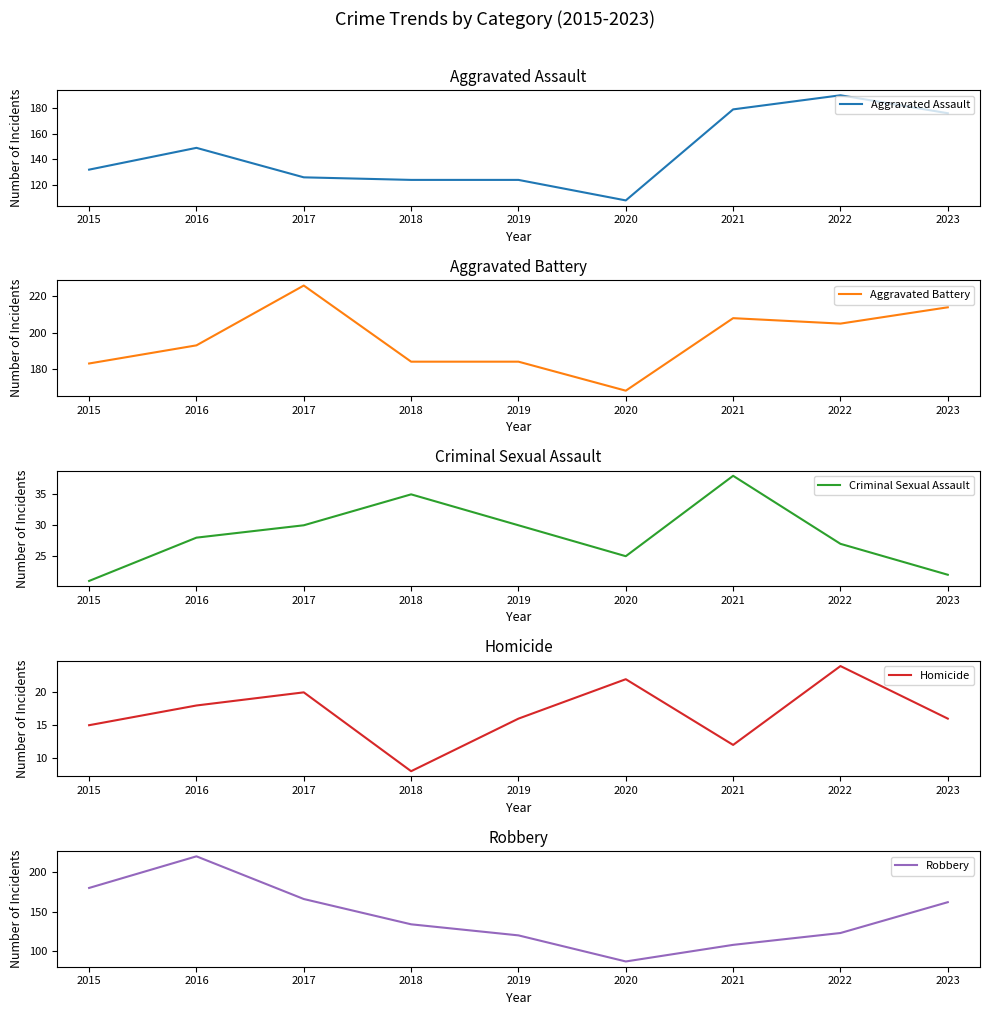

Which label corresponds to the largest value in the chart?

2017